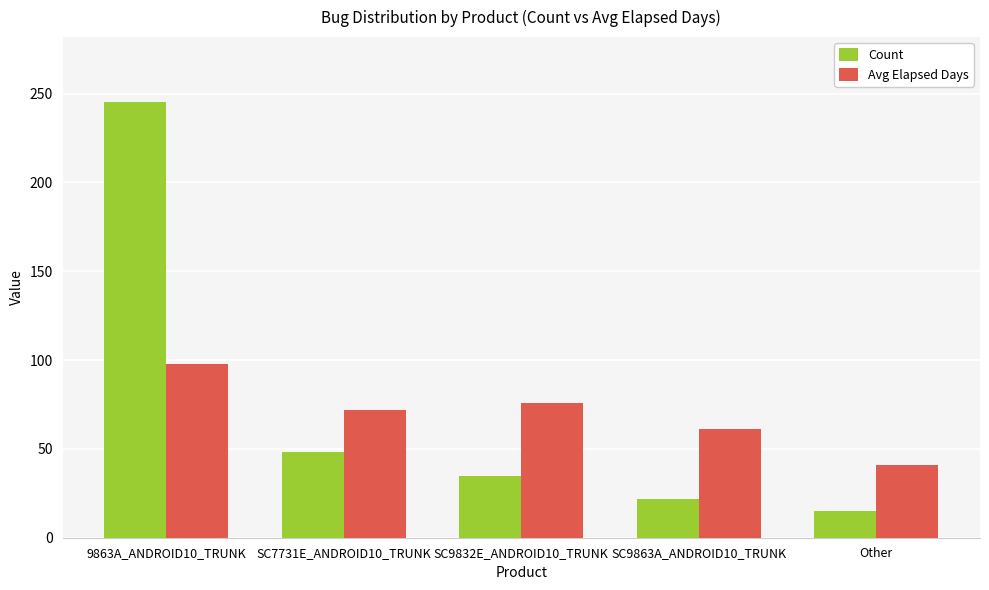

Is it true that Count equals 15 at Other?

True